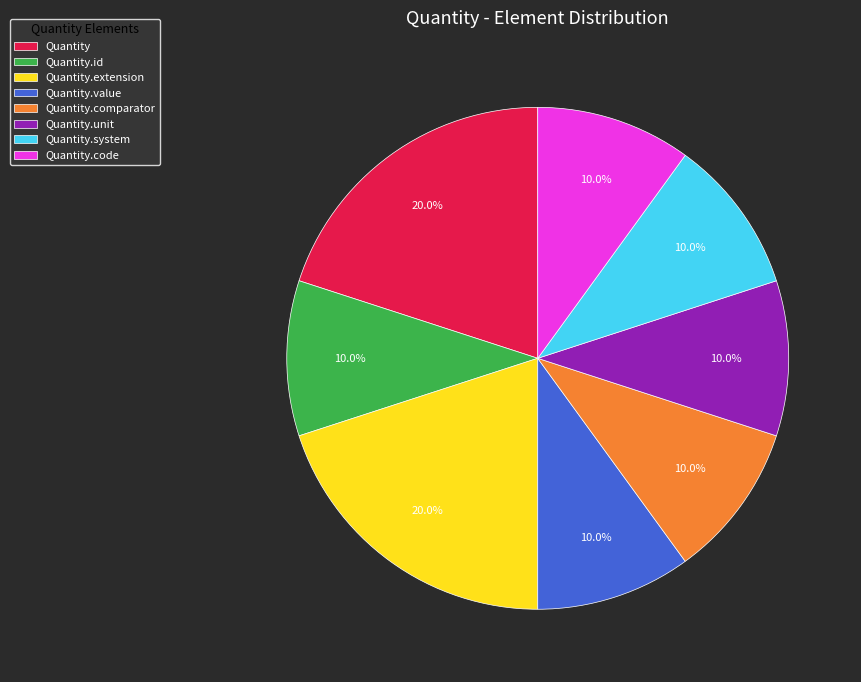

Combined, what portion of the pie is Quantity.comparator and Quantity.extension?

30.0%